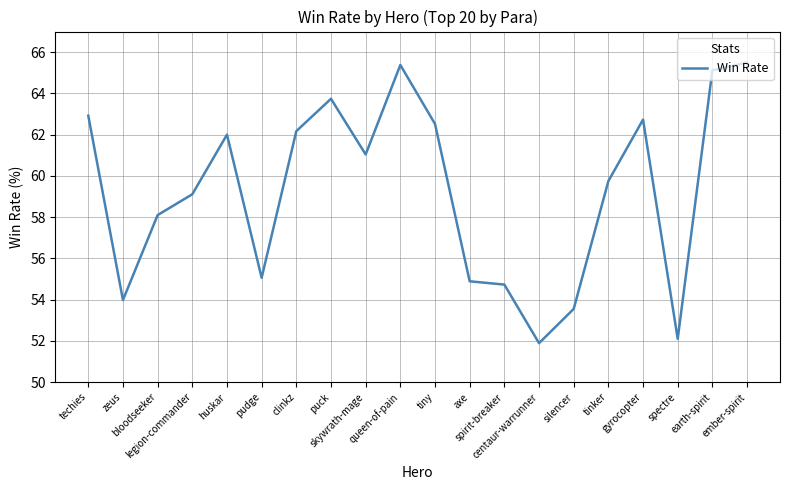

Does the chart have visible grid lines?

Yes